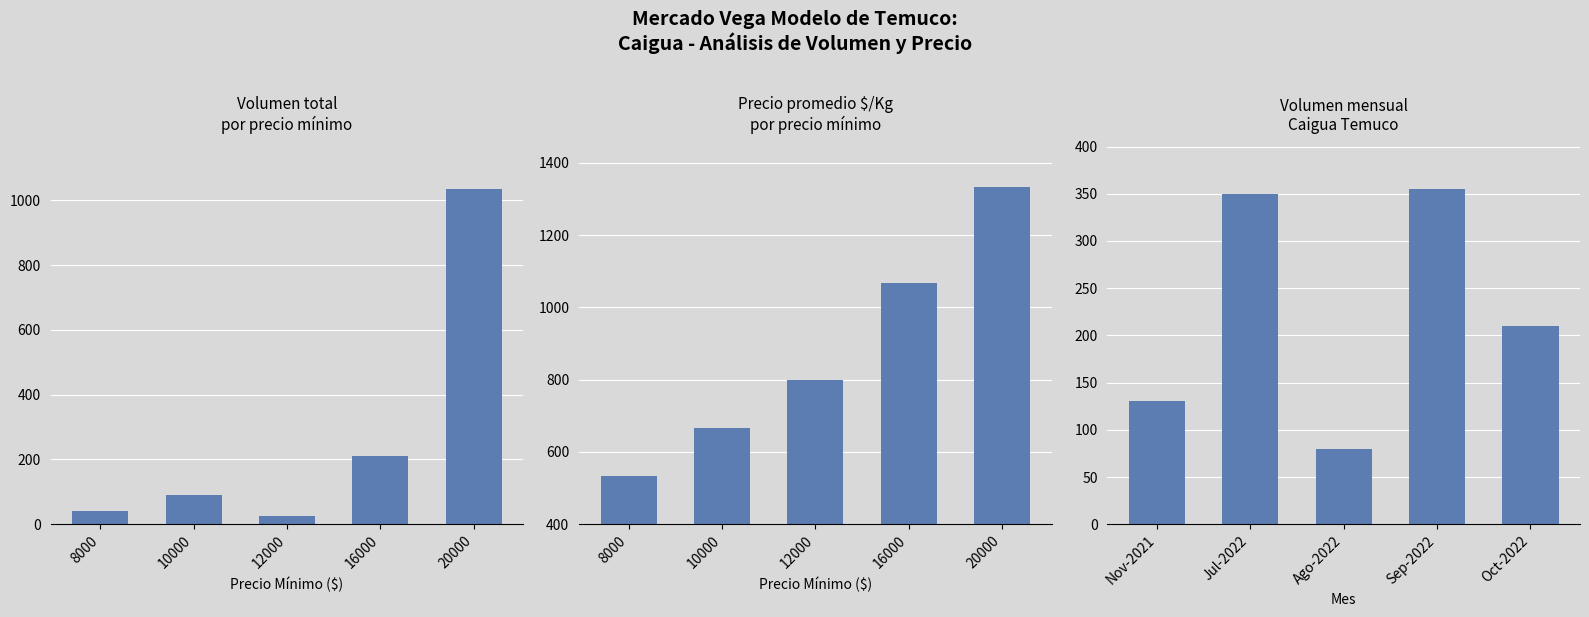

True or false: Precio $/Kg has a value of 1067 at 16000.

True